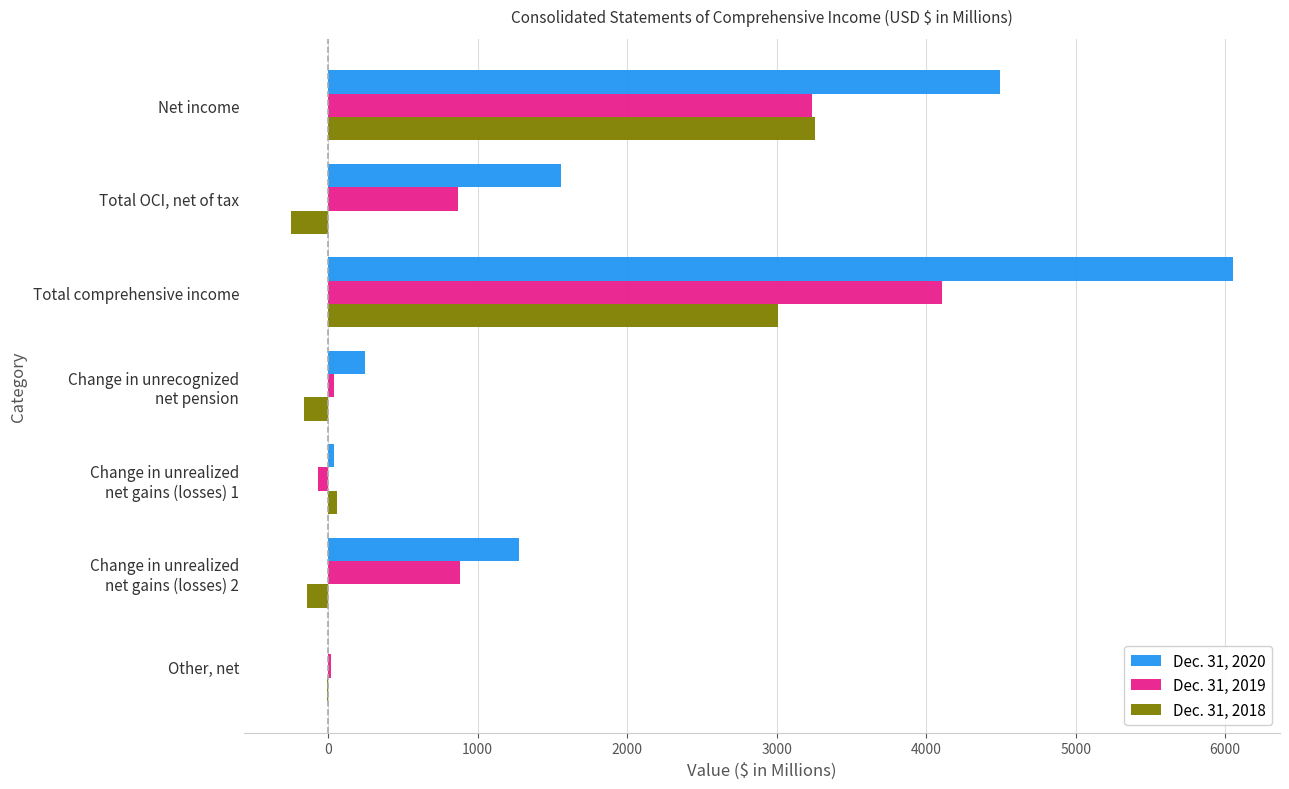

The Dec. 31, 2019 series shows 2141 at Total comprehensive income. True or false?

False